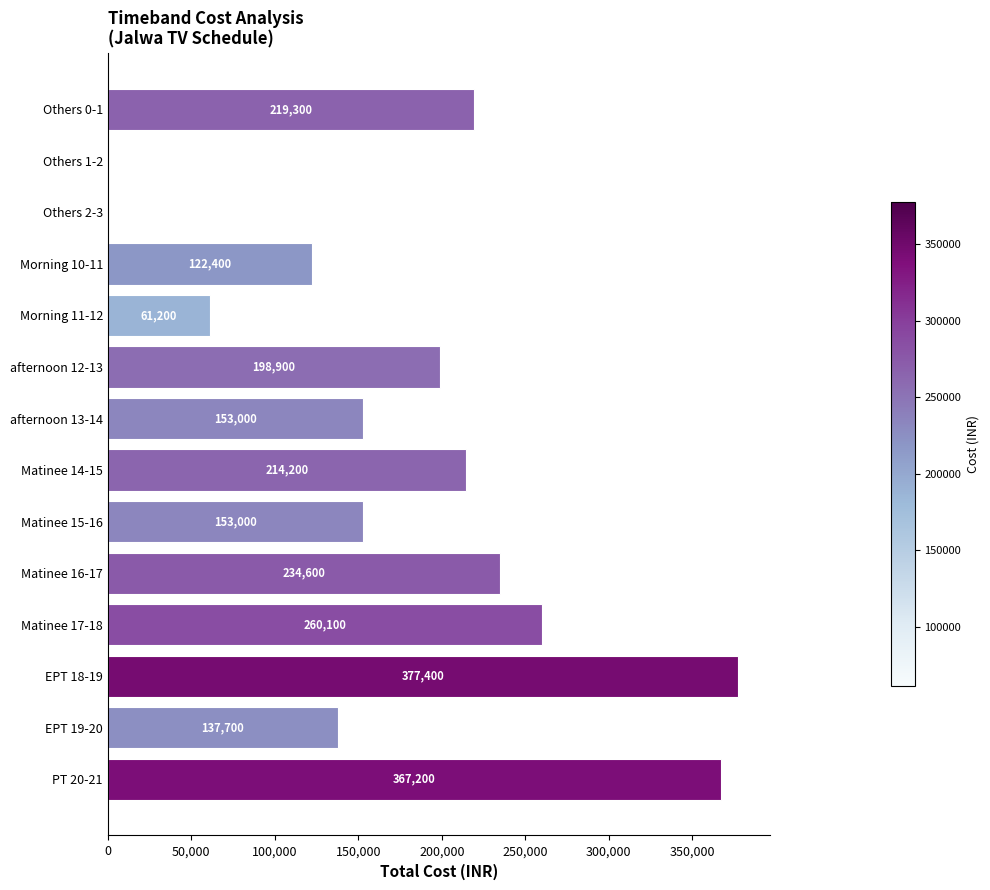

Is it true that the value at Matinee 15-16 is 79716?

False